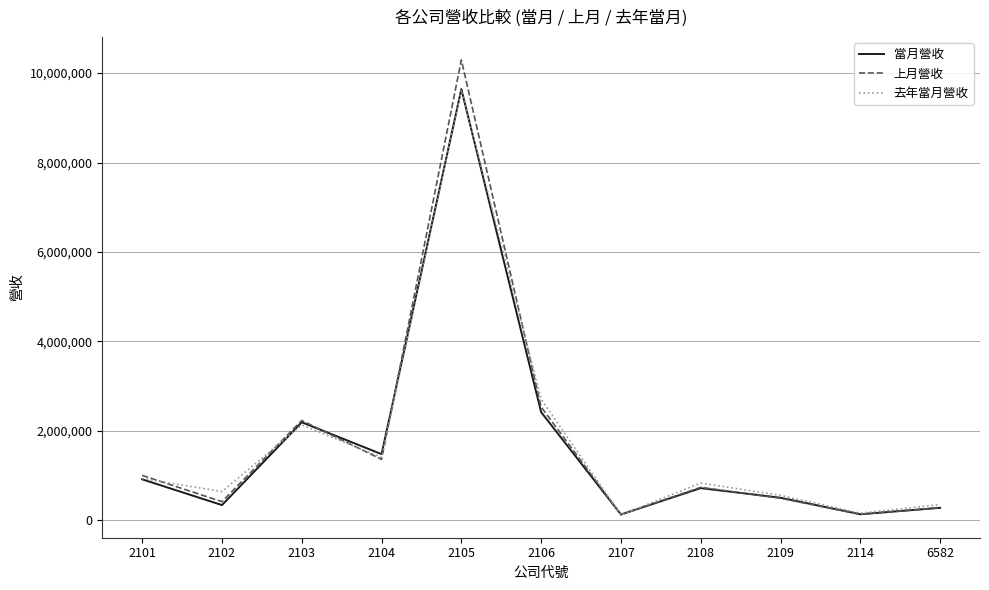

What are all the series names shown in the legend?

當月營收, 上月營收, 去年當月營收